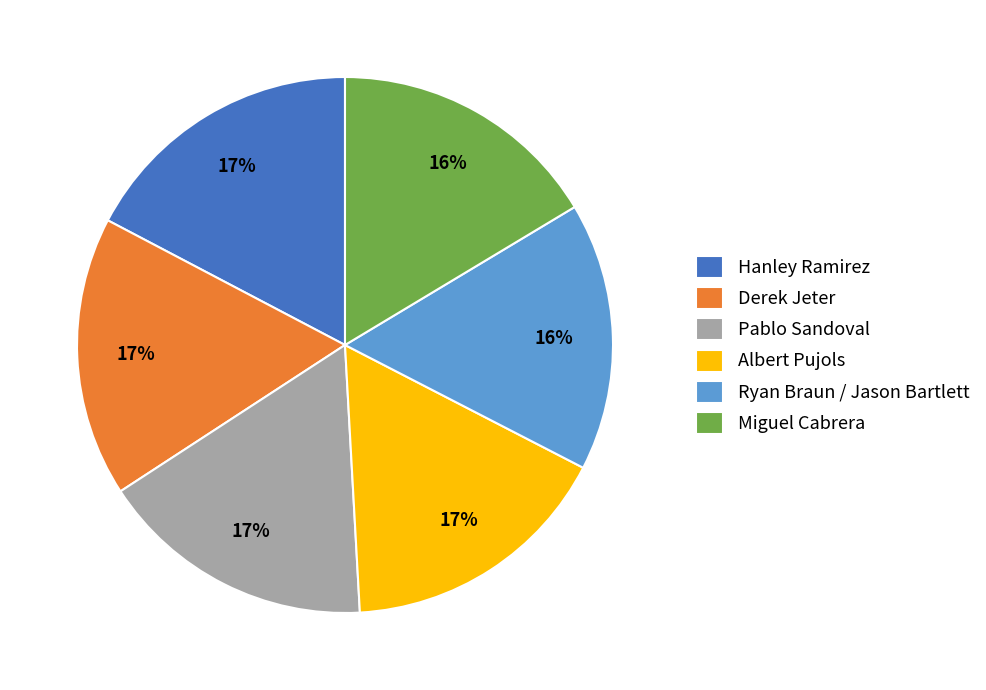

Is the sum of Derek Jeter and Albert Pujols greater than half?

No